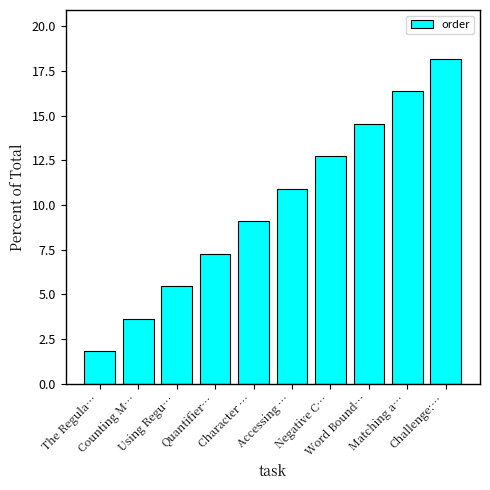

True or false: the data shows 2.6 at Quantifier….

False